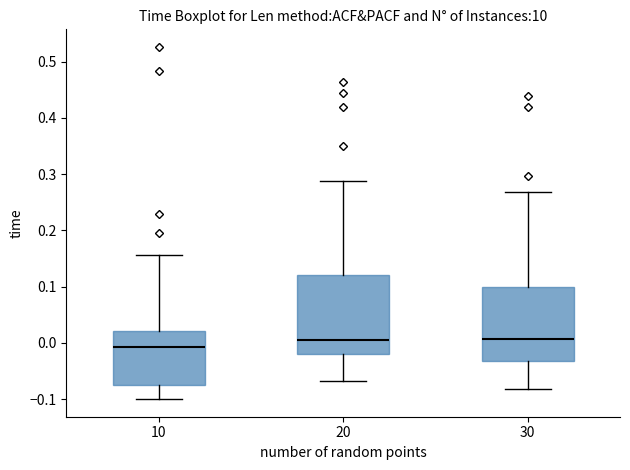

Reading left to right, transcribe this box plot: for each box, give where its median line is, the range the box spans, and where its two whiskers end, as read against the y-axis. The values are not printed on the chart, so give them approximately, as read against the axis.

10: median -0.01, box -0.08 to 0.02, whiskers -0.10 to 0.16
20: median 0.00, box -0.02 to 0.12, whiskers -0.07 to 0.29
30: median 0.01, box -0.03 to 0.10, whiskers -0.08 to 0.27